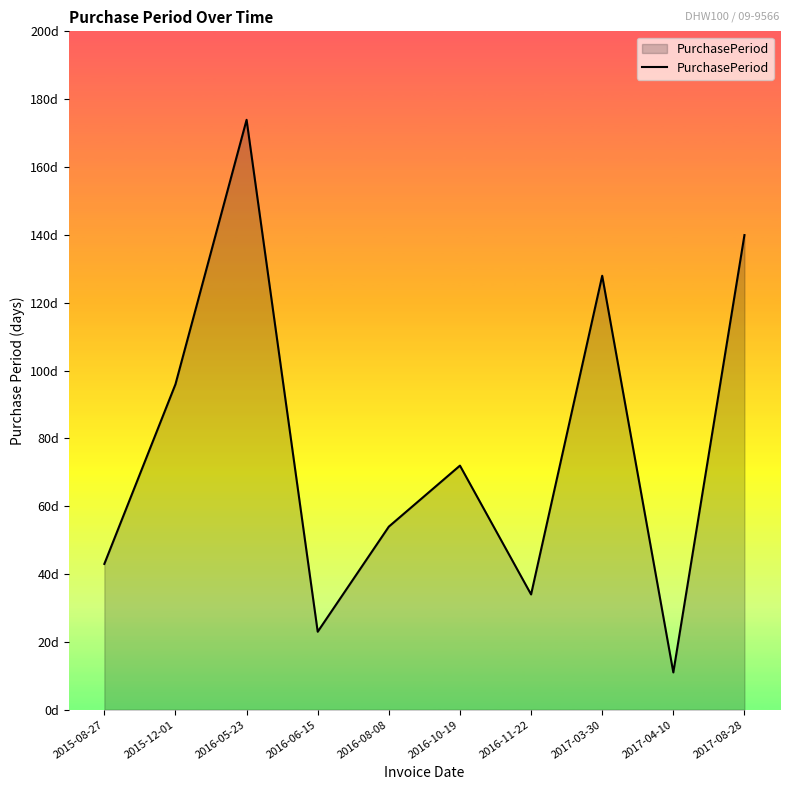

Reading left to right, list all the values displayed in this chart.

2015-08-27=43	2015-12-01=96	2016-05-23=174	2016-06-15=23	2016-08-08=54	2016-10-19=72	2016-11-22=34	2017-03-30=128	2017-04-10=11	2017-08-28=140